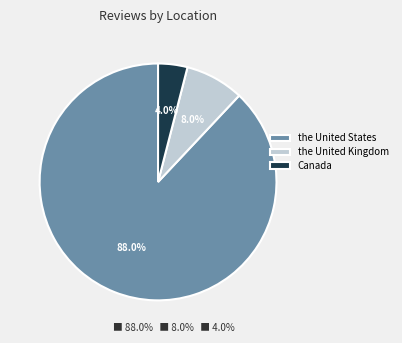

Which slice is the largest?

the United States